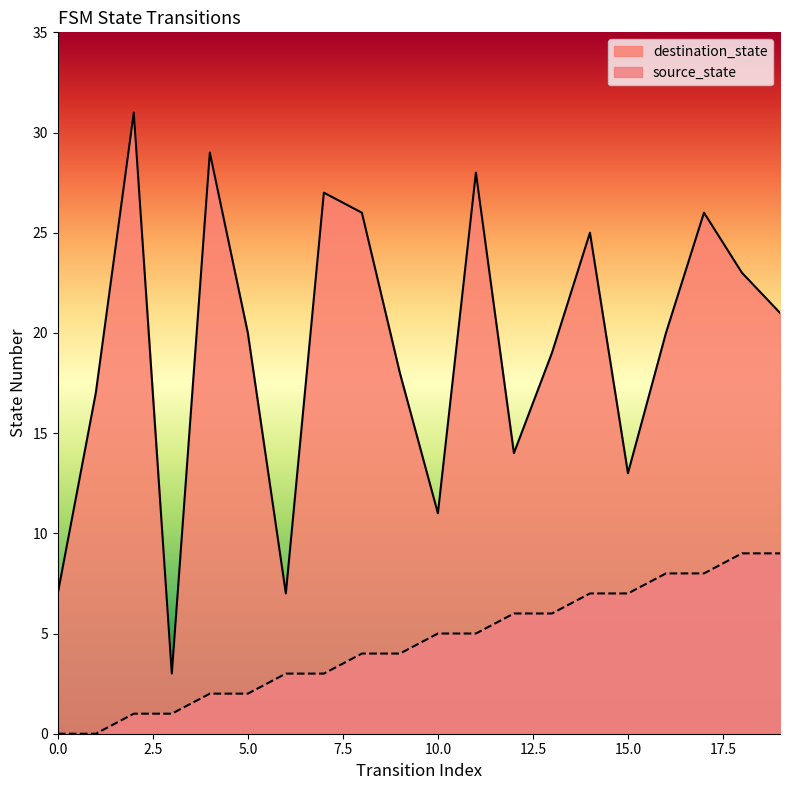

What is the spread (max minus min) of values at 9?

14